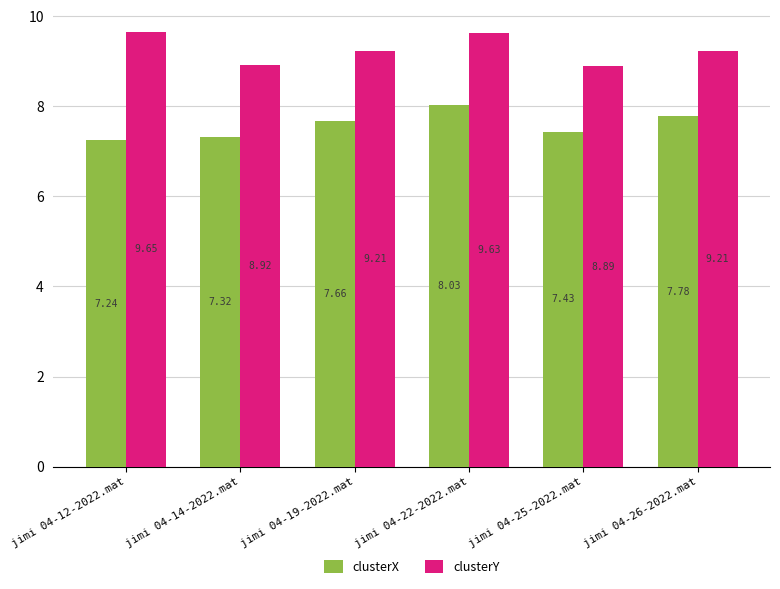

The clusterX series shows 3.0 at jimi 04-25-2022.mat. True or false?

False